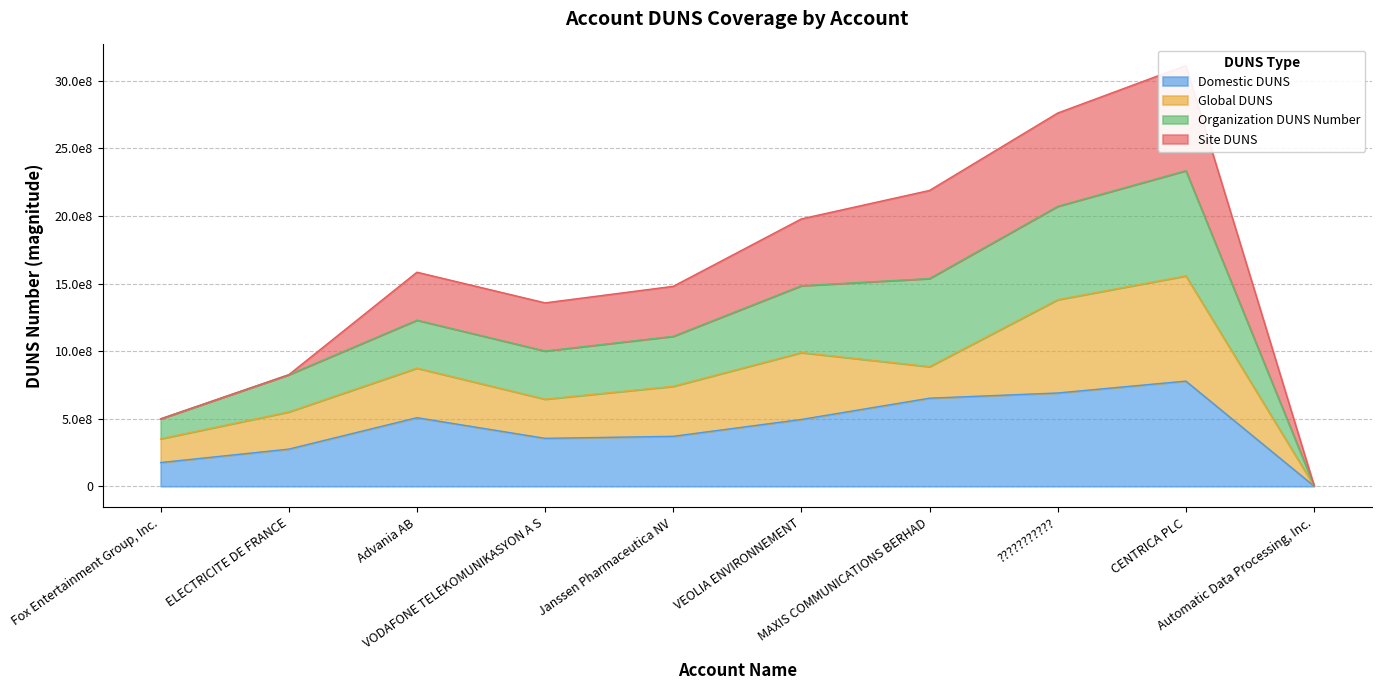

How many data points in Domestic DUNS are less than 494763675?

5